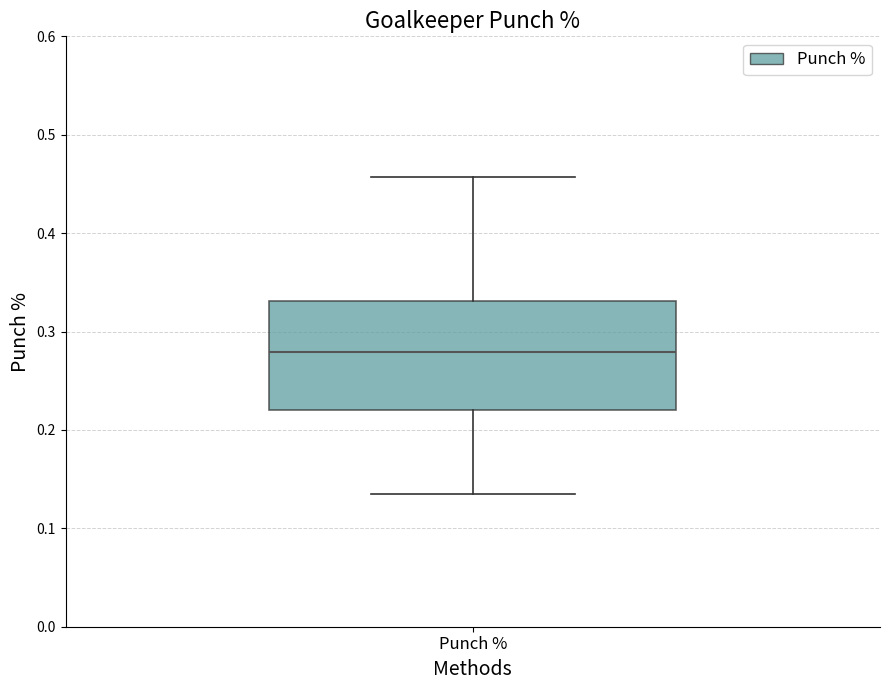

Where is the upper edge of the box for Punch % on the y-axis? The values are not printed on the chart, so give them approximately, as read against the axis.

0.33